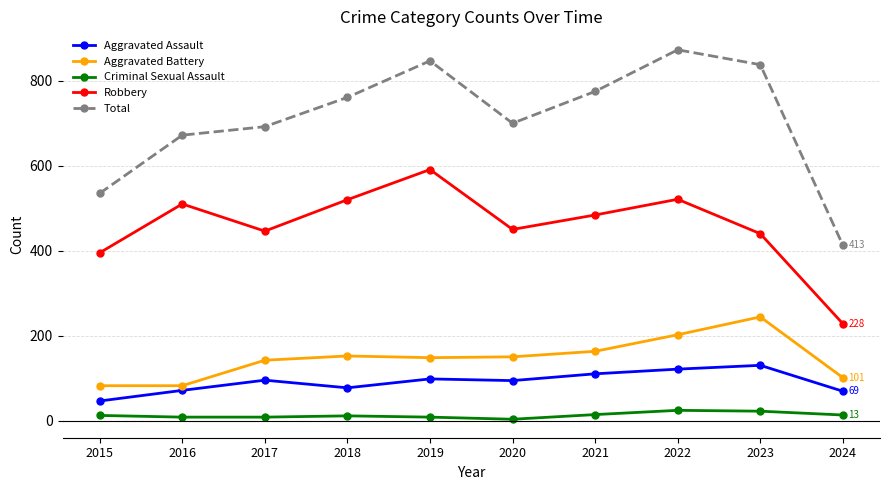

What is the total value across all series at 2018?

1521